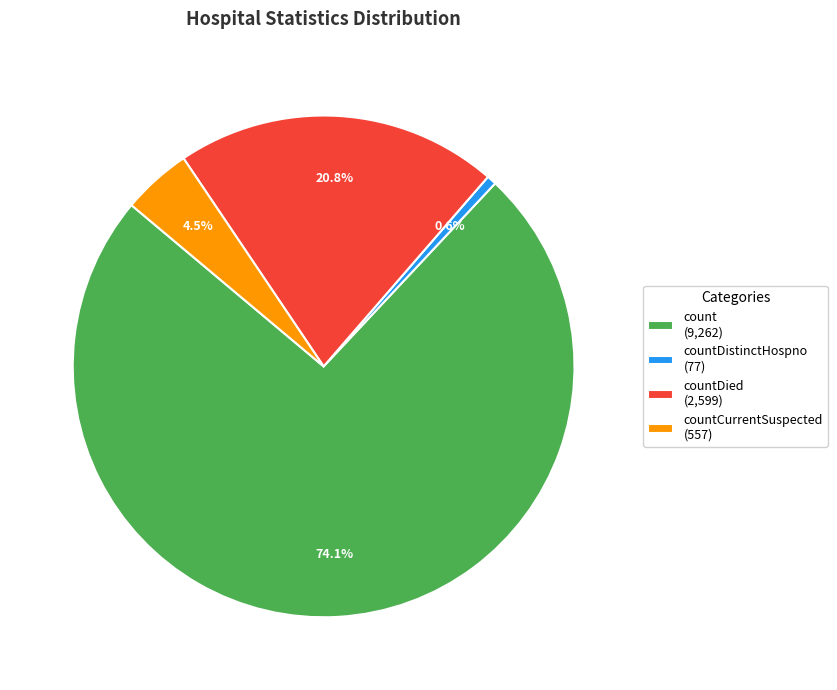

How many slices are in this pie chart?

4